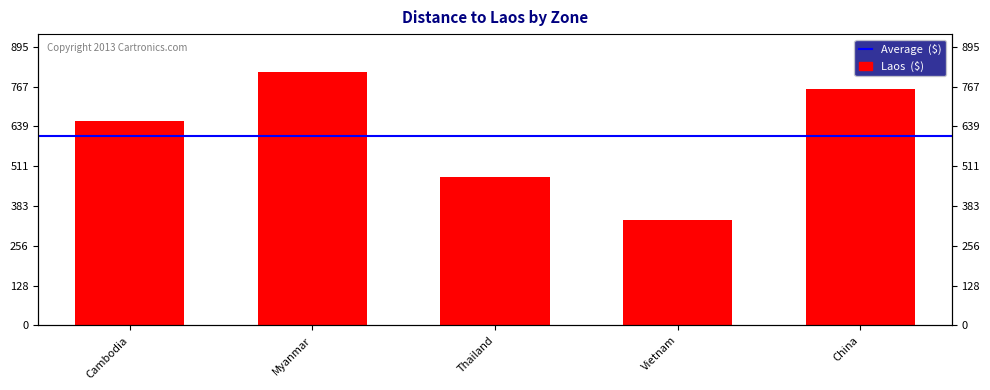

List the labels in order of value, smallest first.

Vietnam, Thailand, Cambodia, China, Myanmar